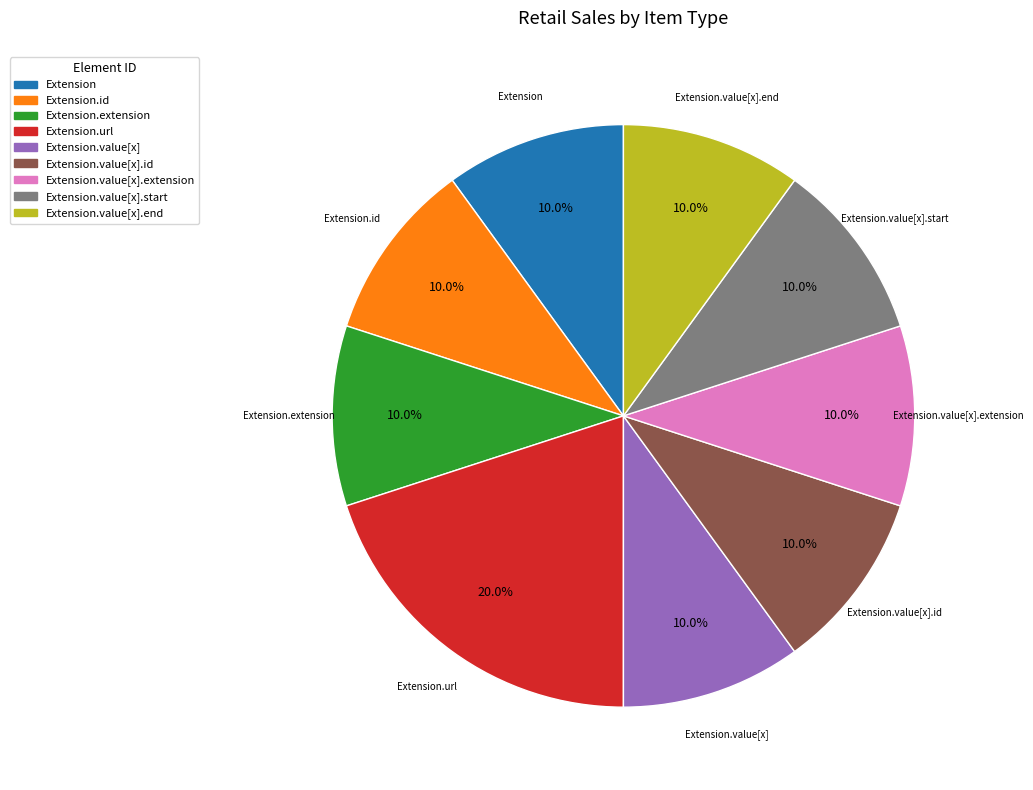

Count the number of slices in the pie.

9